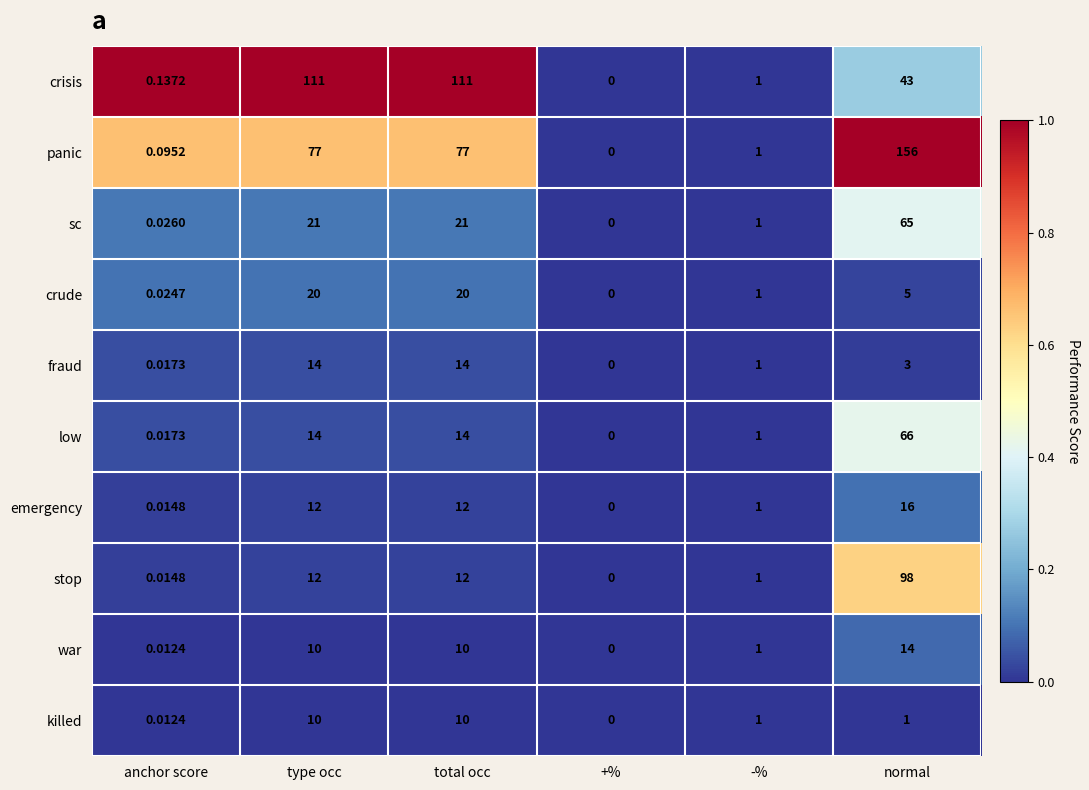

Which series has the largest range (max minus min)?

panic